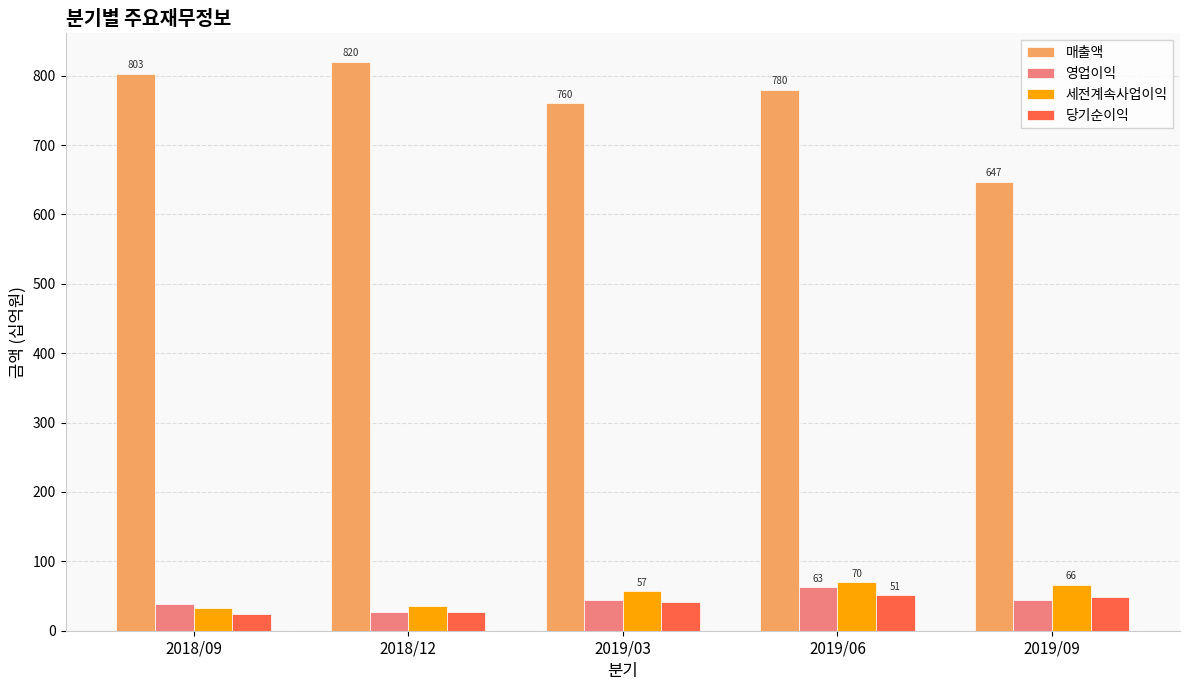

List the series in order of their peak value, highest first.

매출액, 세전계속사업이익, 영업이익, 당기순이익